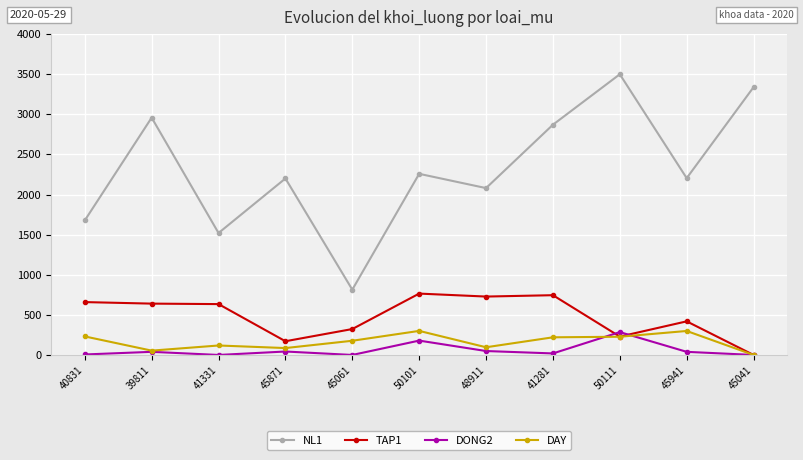

Which series changed the most between 45871 and 45941?

TAP1